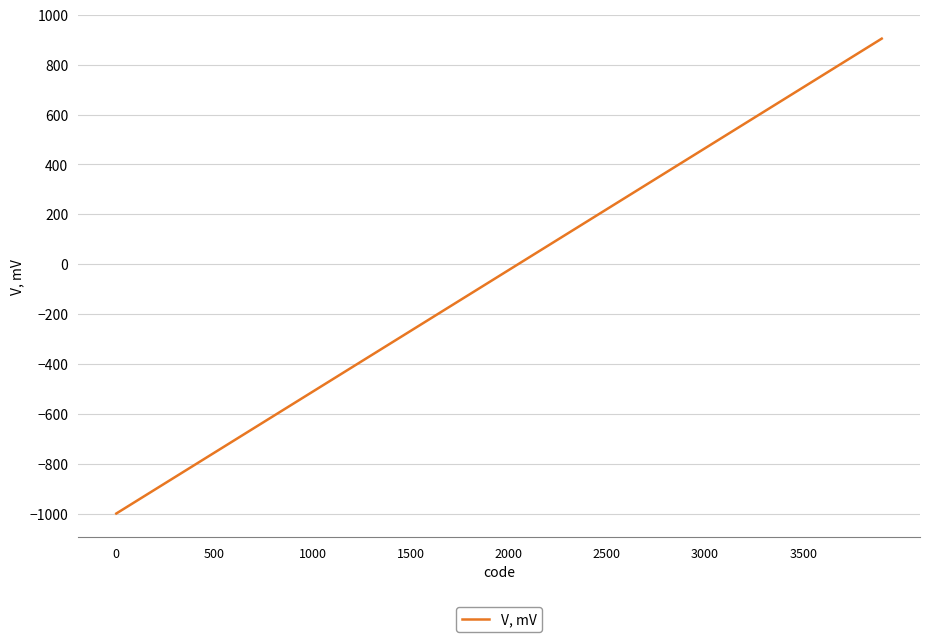

What is the greatest value displayed?

904.8